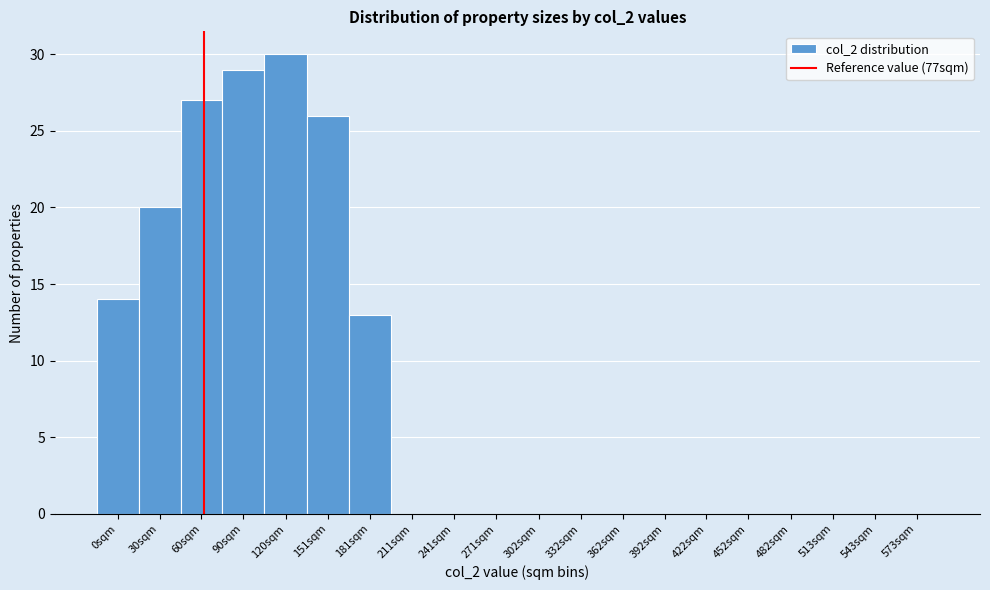

Reading left to right, extract all data points from this chart.

0sqm=14	30sqm=20	60sqm=27	90sqm=29	120sqm=30	151sqm=26	181sqm=13	211sqm=0	241sqm=0	271sqm=0	302sqm=0	332sqm=0	362sqm=0	392sqm=0	422sqm=0	452sqm=0	482sqm=0	513sqm=0	543sqm=0	573sqm=0